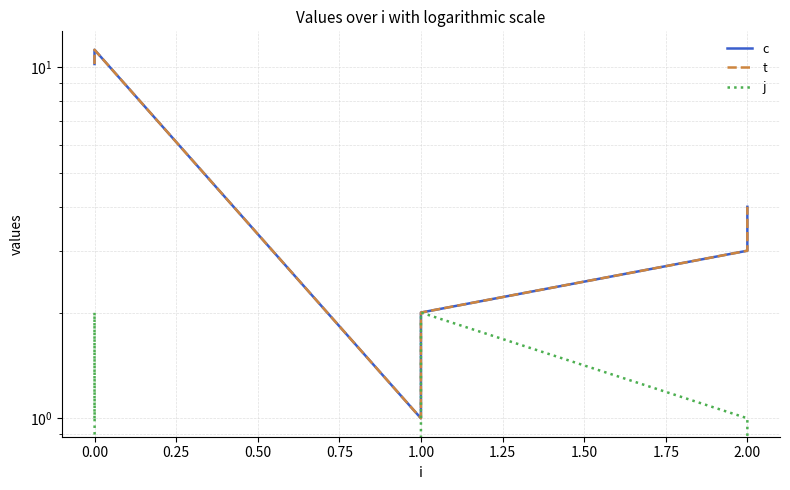

What is the difference between the highest and lowest values at 2.00?

2.0